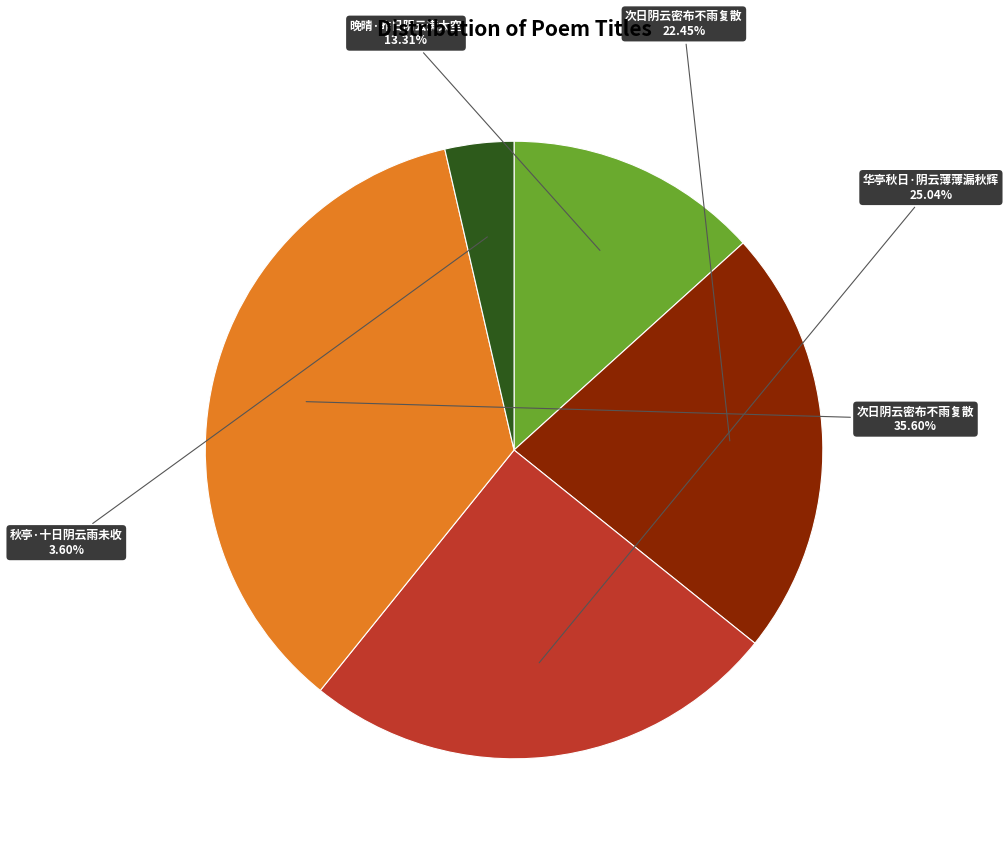

Is there any slice that represents more than half of the pie?

No